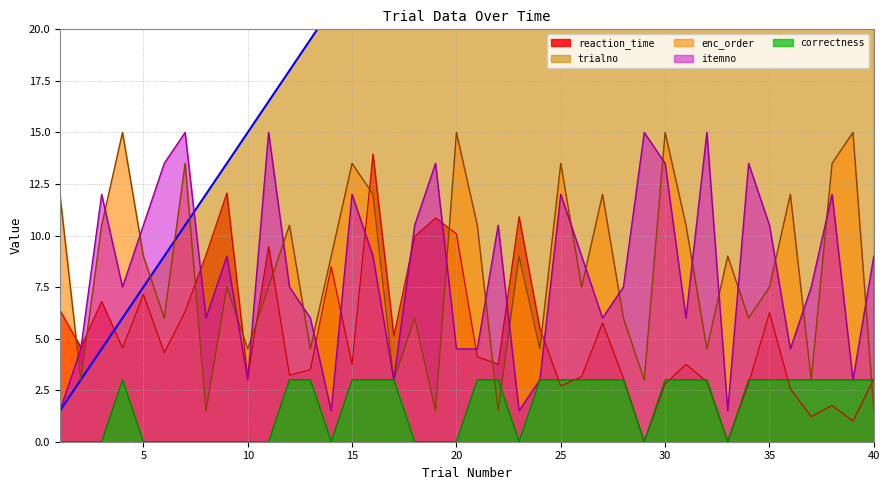

Is it true that correctness equals -2.0 at 5?

False